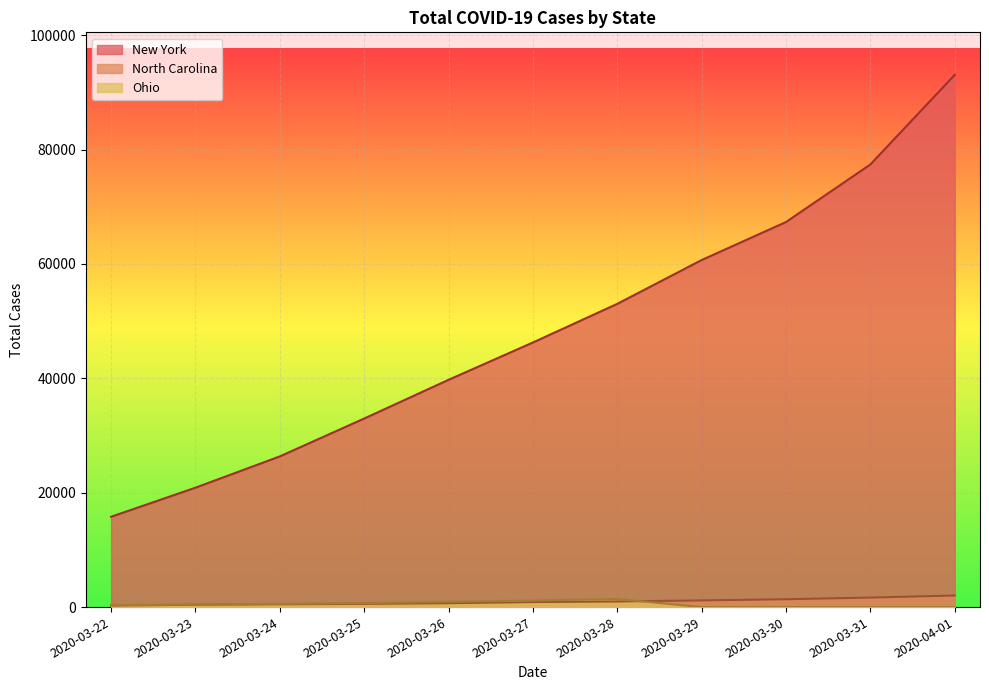

Where does the Ohio series first go above 442?

2020-03-24